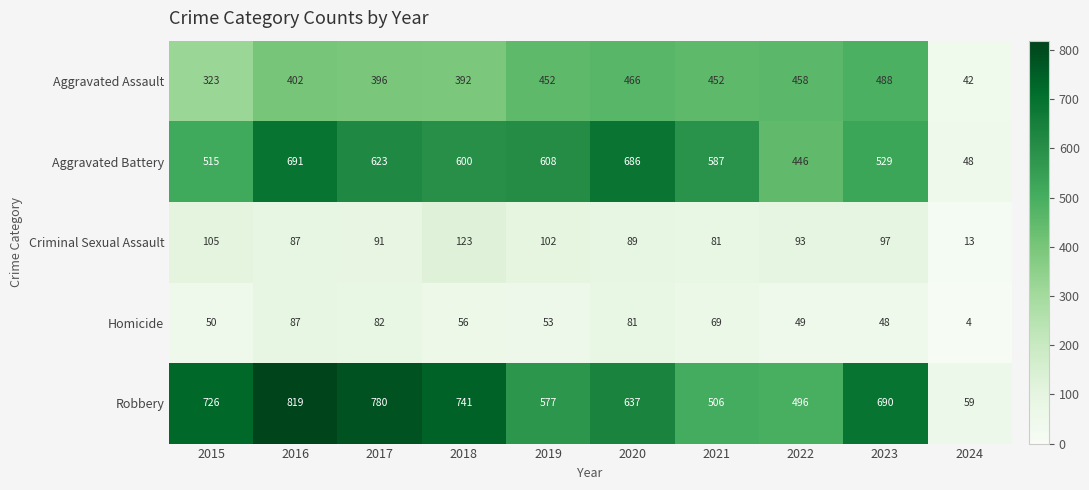

How many values in the Aggravated Battery series are below 600?

5